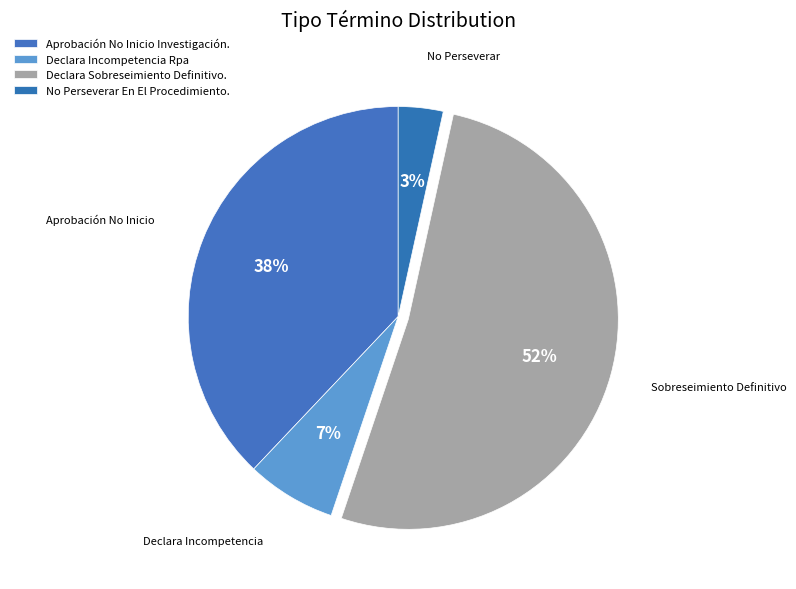

How many slices are in this pie chart?

4